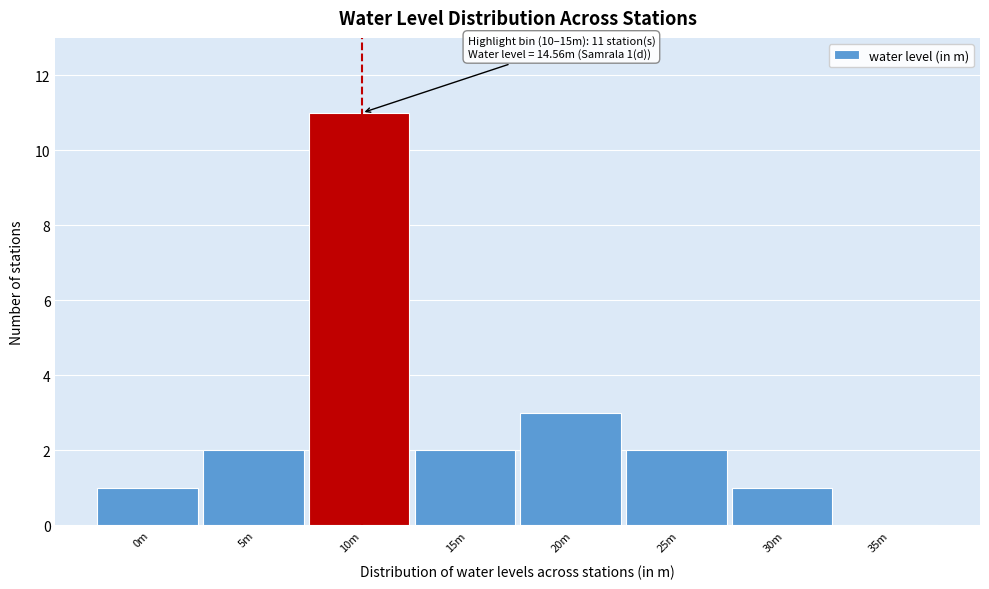

Reading left to right, list all the values displayed in this chart.

0m=1	5m=2	10m=11	15m=2	20m=3	25m=2	30m=1	35m=0